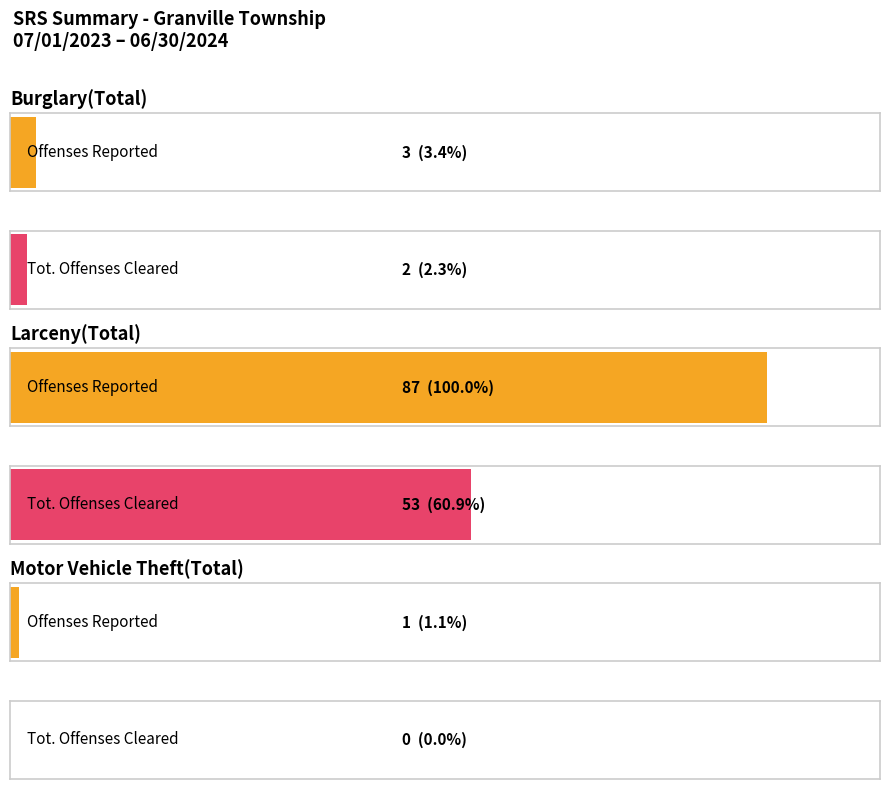

How many groups of bars are there?

3